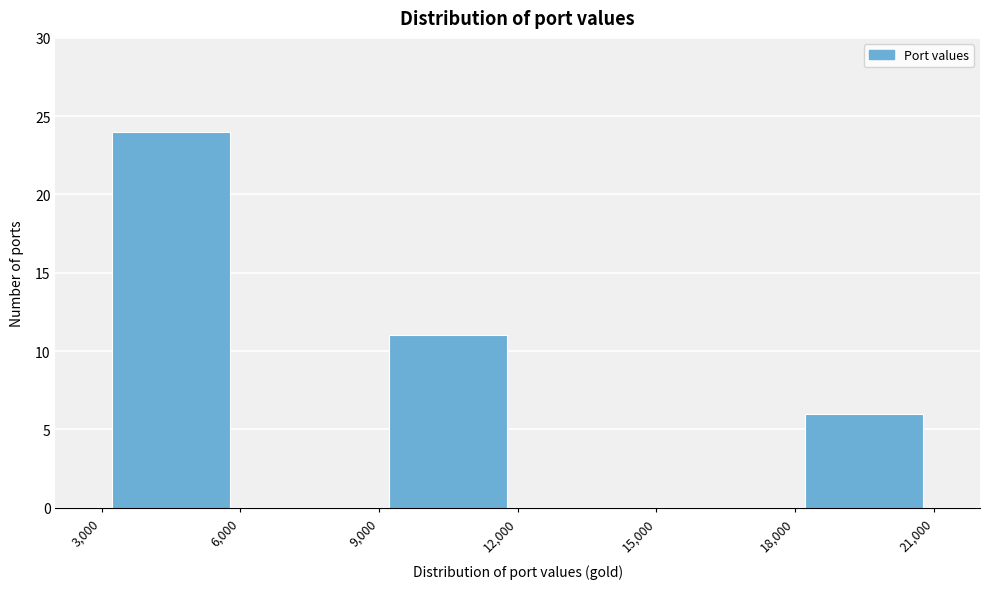

Reading left to right, transcribe this chart: for each bar, give the range it covers on the x-axis and its height. The values are not printed on the chart, so give them approximately, as read against the axis.

3,000 to 6,000: 24
6,000 to 9,000: 0
9,000 to 12,000: 11
12,000 to 15,000: 0
15,000 to 18,000: 0
18,000 to 21,000: 6